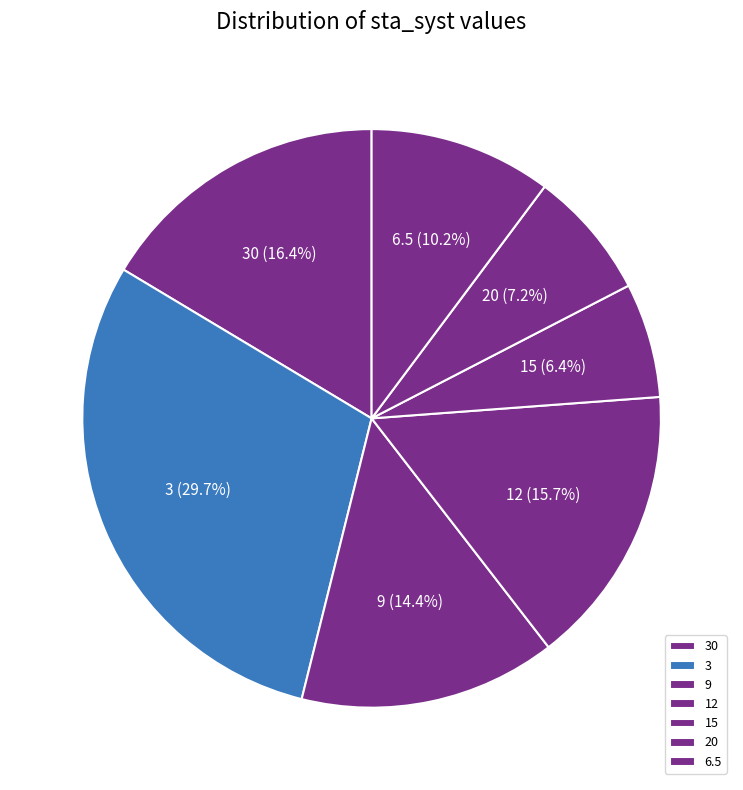

Is it true that 15 is 15% of the pie?

False